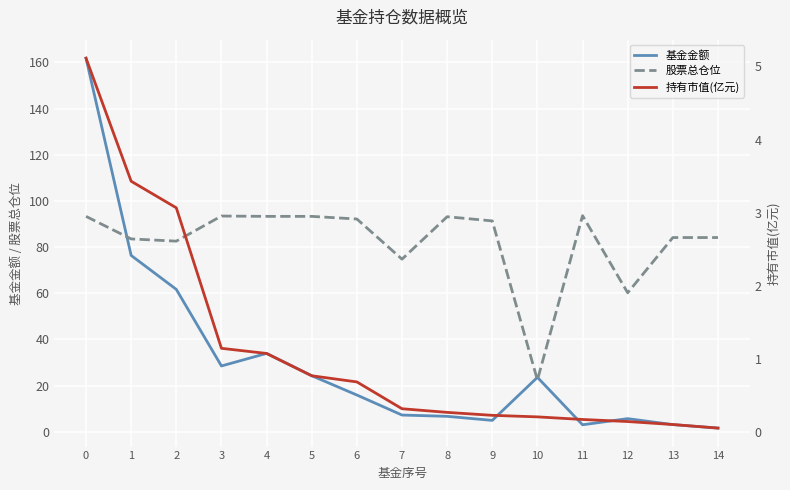

Reading right to left, extract all data points from this chart.

基金金额: 1.6	3.1	5.7	3.0	23.6	4.9	6.7	7.3	15.9	24.3	34.0	28.5	61.7	76.4	161.8
股票总仓位: 84.1	84.1	60.2	93.6	22.4	91.3	93.1	74.8	92.2	93.3	93.3	93.4	82.6	83.5	93.3
持有市值(亿元): 0.1	0.1	0.1	0.2	0.2	0.2	0.3	0.3	0.7	0.8	1.1	1.1	3.1	3.4	5.1